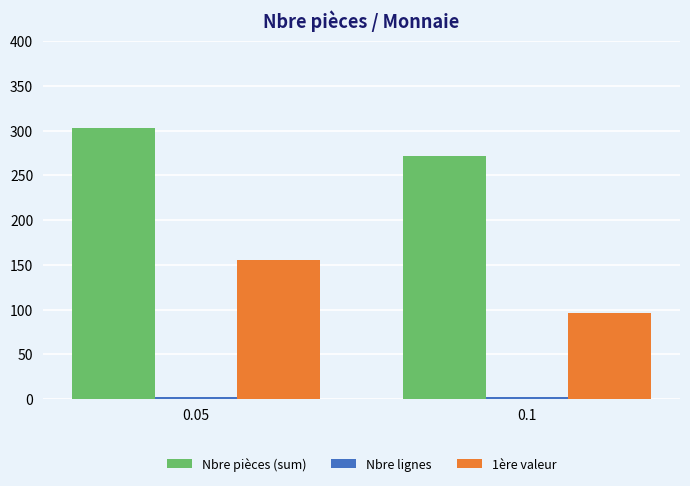

How many values in the Nbre pièces (sum) series are below 303?

1